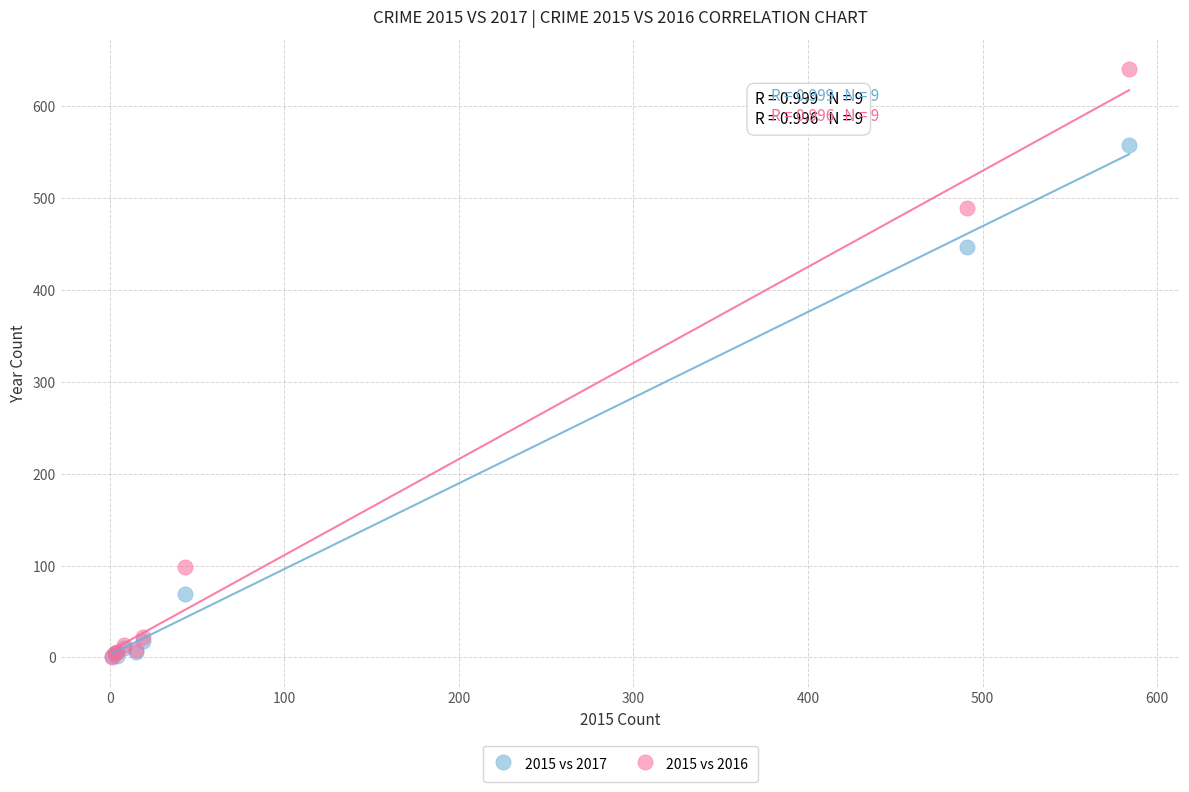

Which series reaches the maximum Y coordinate?

2015 vs 2016